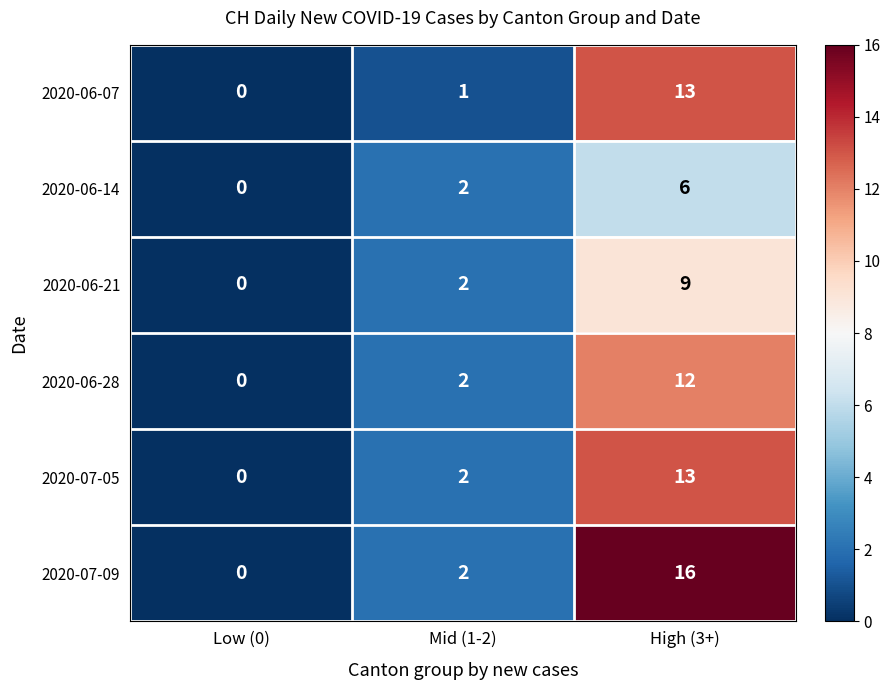

Rank the categories by 2020-07-09 value from lowest to highest.

Low (0), Mid (1-2), High (3+)